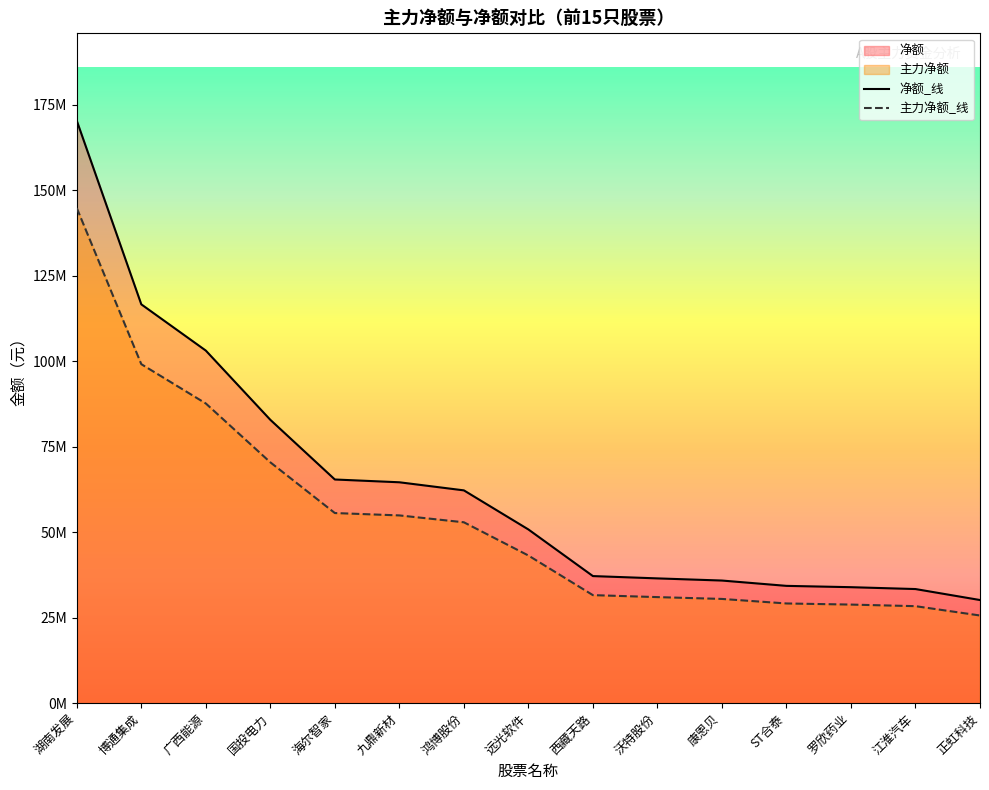

Is the value of 主力净额 at 博通集成 greater than the value of 净额 at 湖南发展?

No